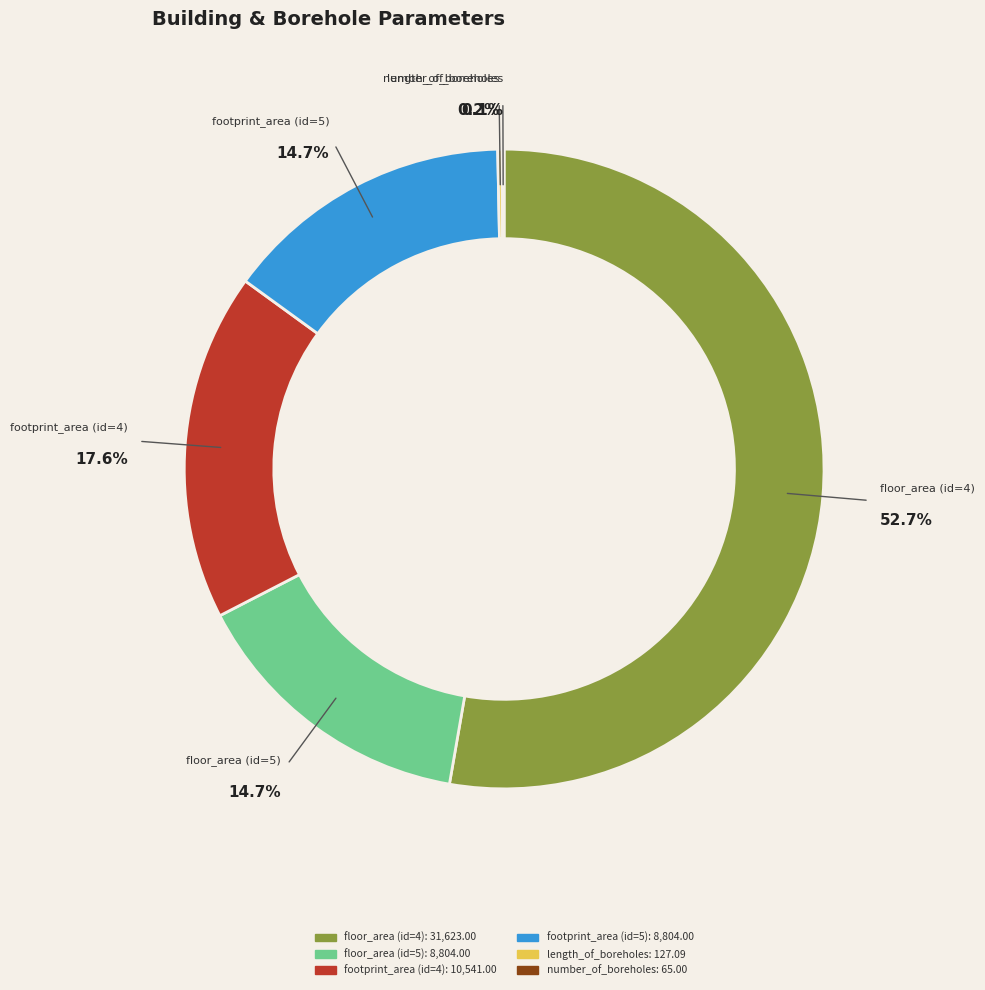

To the nearest percent, what portion does footprint_area (id=5) represent?

15%